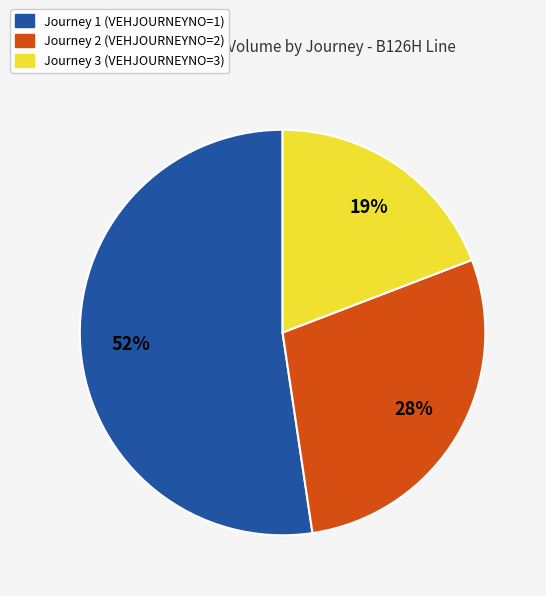

To the nearest percent, what is the average slice percentage?

33%